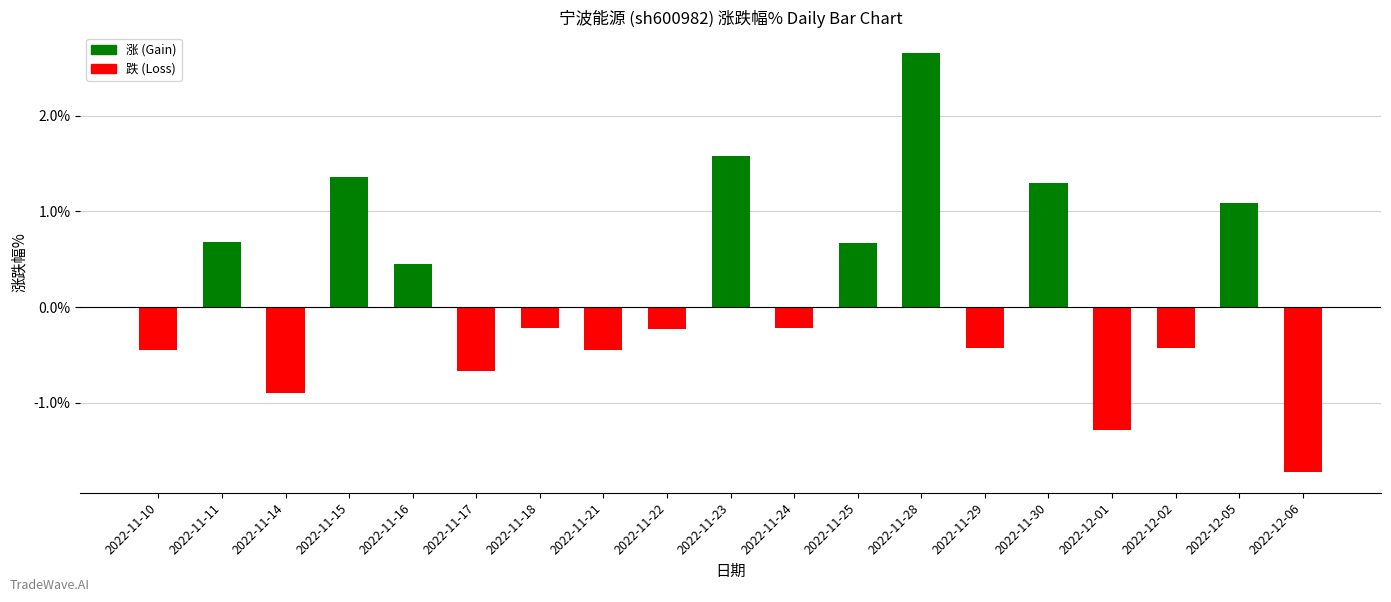

How many values exceed 0?

8